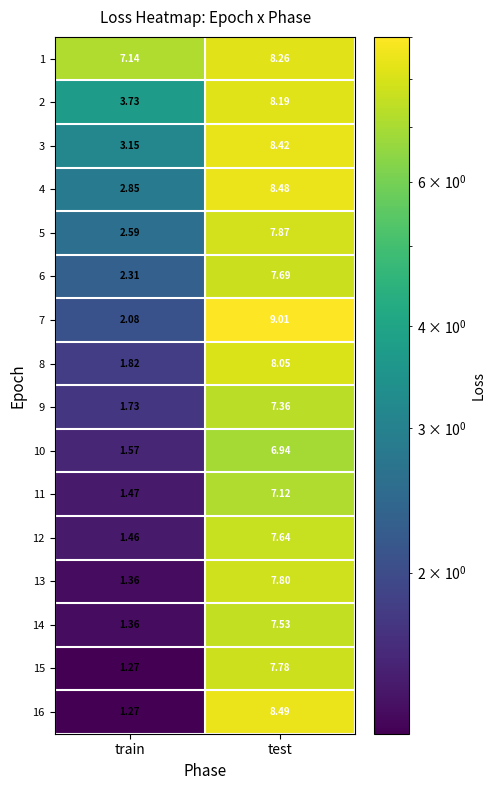

List the labels in order of 12 value, smallest first.

train, test